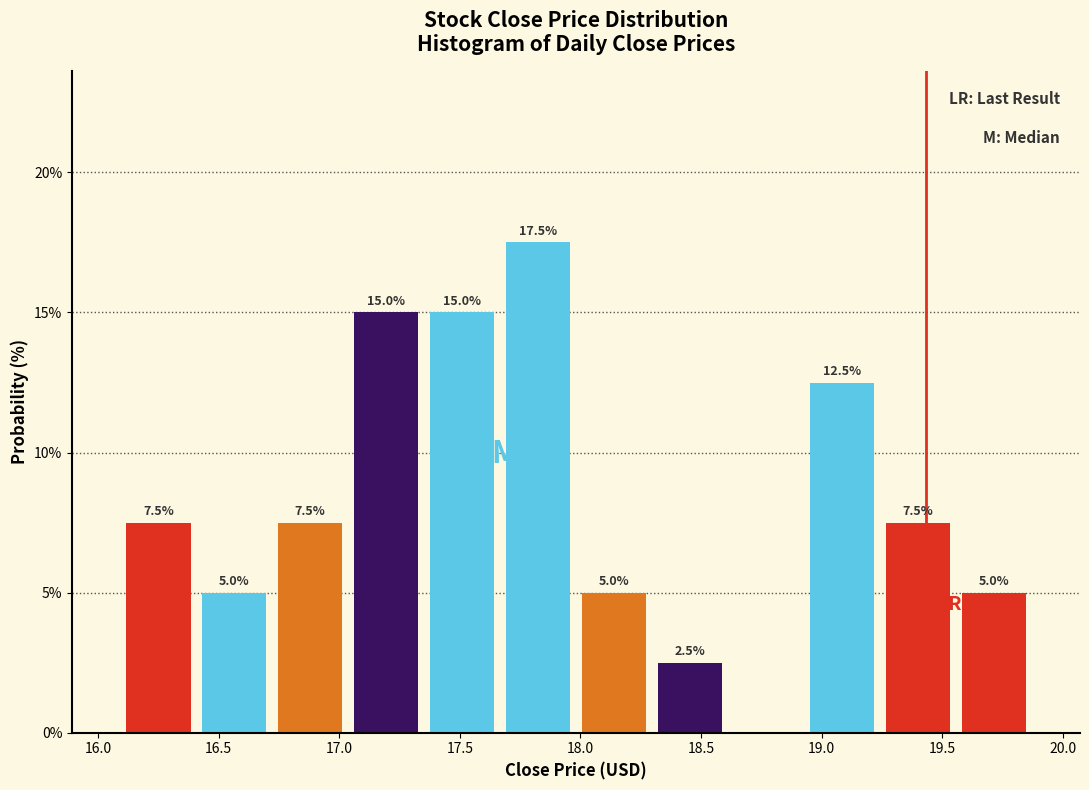

Over which range of the x-axis is the bar tallest?

17.65 to 18.00